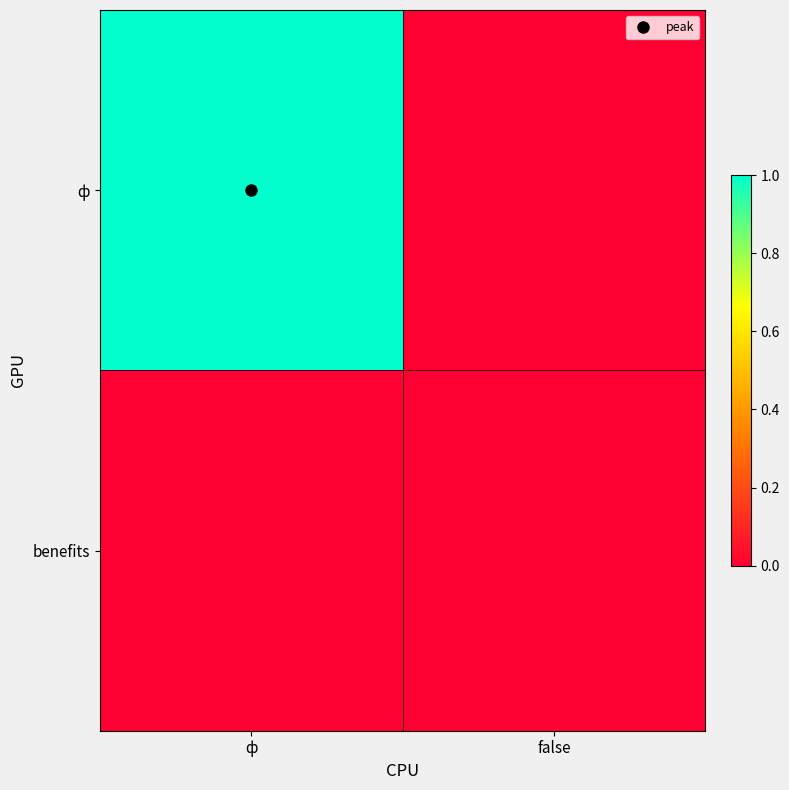

What is the maximum value shown in the chart?

1